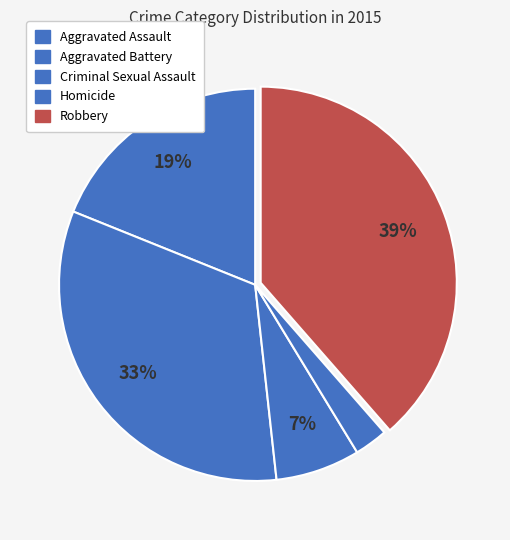

Which slice is the largest?

Robbery